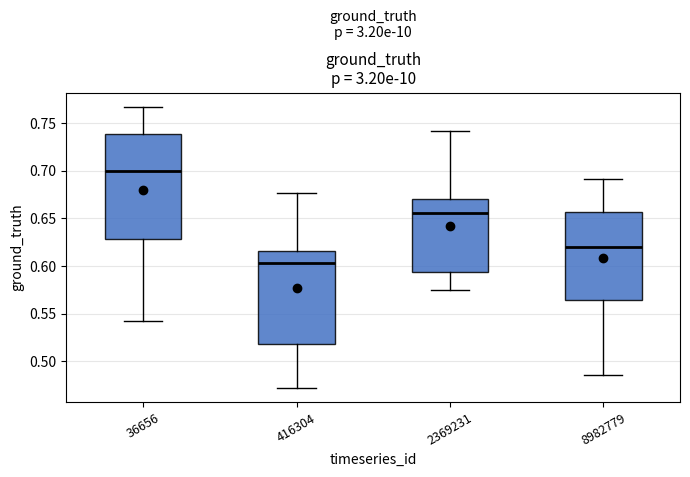

Where is the upper edge of the box at x = 416304 on the y-axis? The values are not printed on the chart, so give them approximately, as read against the axis.

0.615